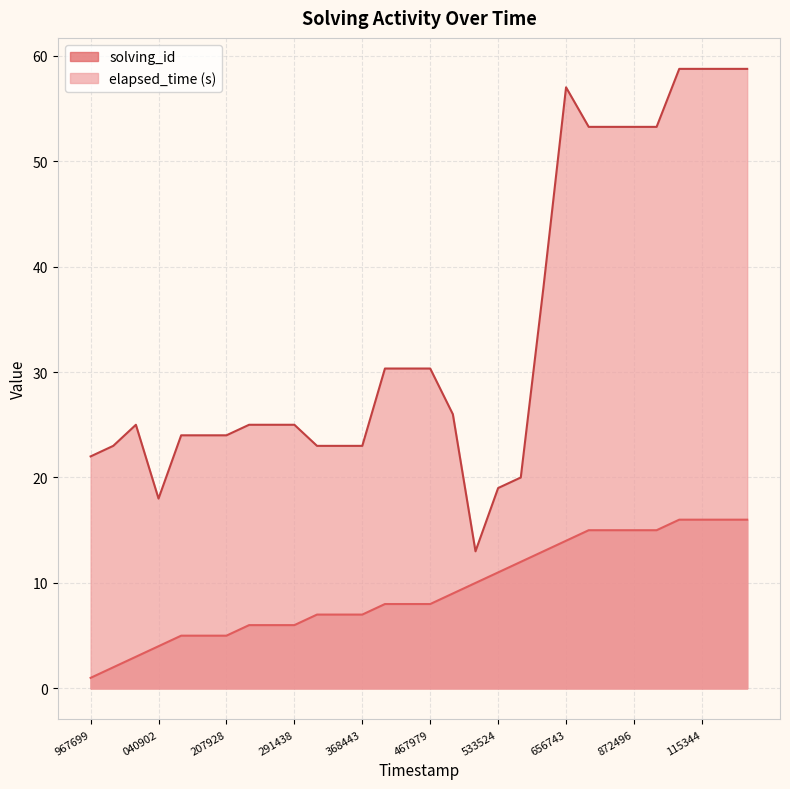

Is the value of elapsed_time at 1535206597458 greater than the value of solving_id at 1535206020479?

Yes